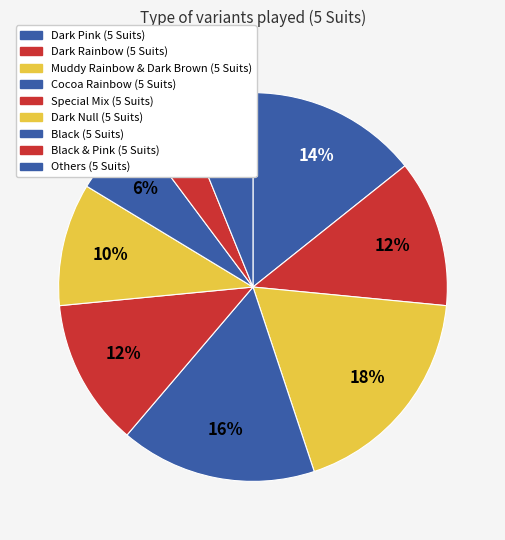

To the nearest percent, what is the difference between the largest and smallest slice percentages?

14%